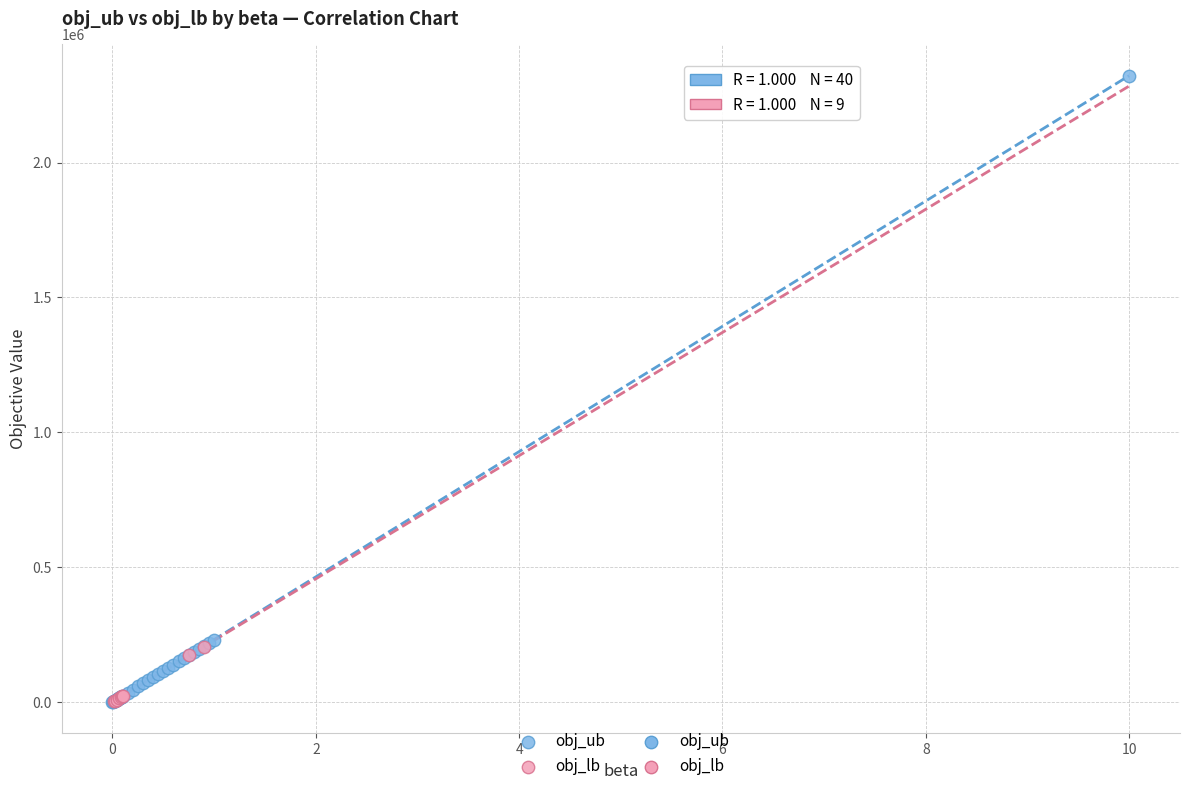

Which series reaches the maximum Y coordinate?

obj_ub